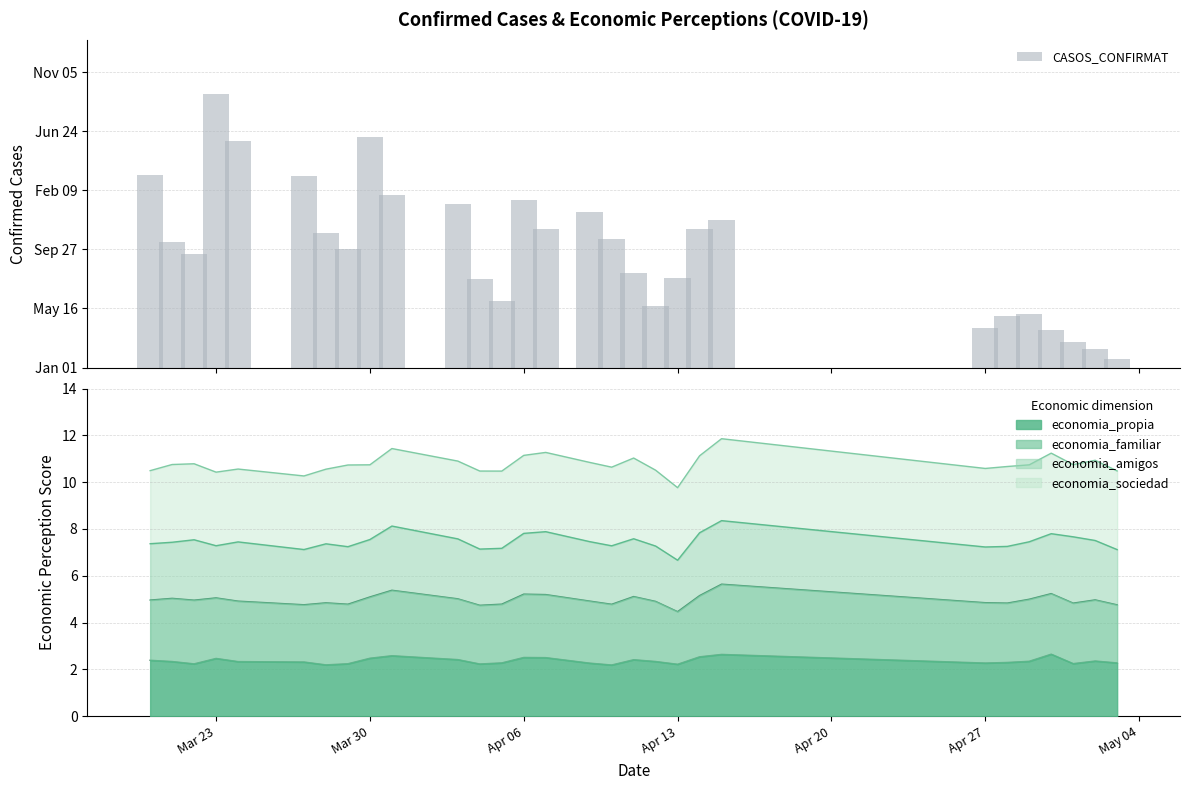

What is the lowest value of the economia_propia series?

2.2